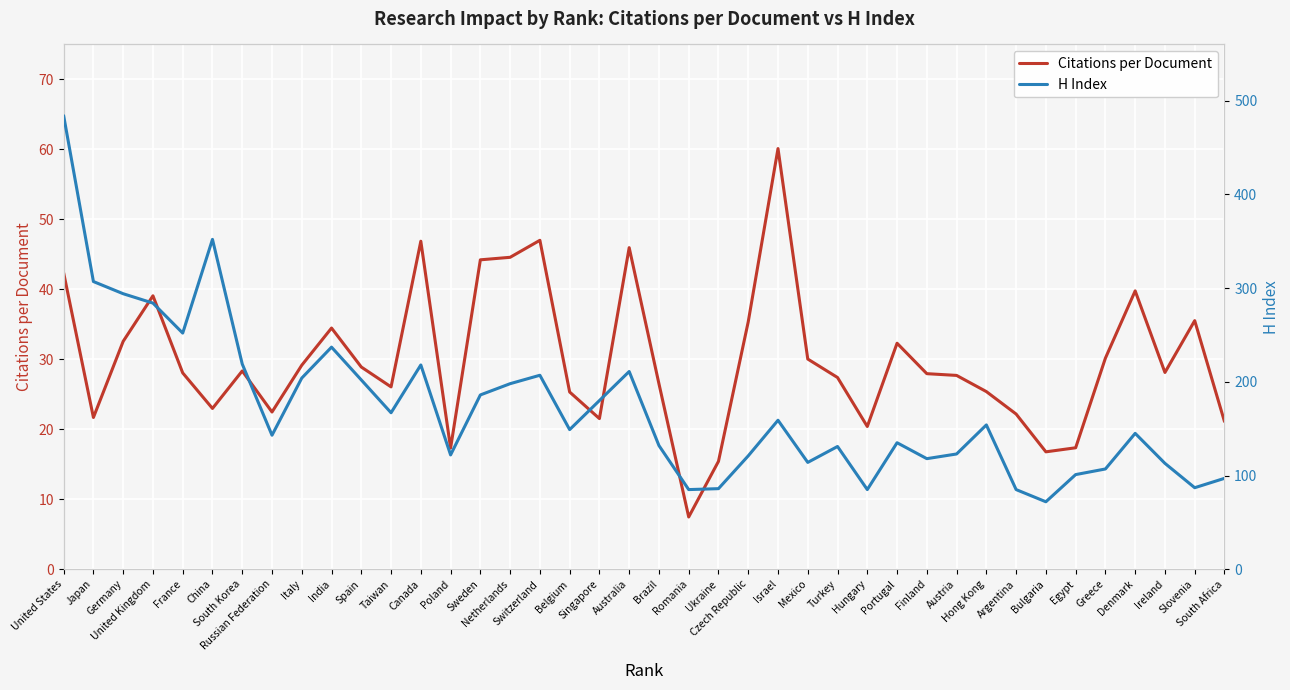

Reading right to left, transcribe all the data shown in this chart.

Citations per Document: South Africa=21.1	Slovenia=35.5	Ireland=28.1	Denmark=39.8	Greece=30.2	Egypt=17.4	Bulgaria=16.8	Argentina=22.2	Hong Kong=25.4	Austria=27.7	Finland=27.9	Portugal=32.3	Hungary=20.4	Turkey=27.4	Mexico=30.0	Israel=60.1	Czech Republic=35.4	Ukraine=15.4	Romania=7.5	Brazil=26.5	Australia=46.0	Singapore=21.5	Belgium=25.3	Switzerland=47.0	Netherlands=44.6	Sweden=44.2	Poland=17.3	Canada=46.9	Taiwan=26.1	Spain=28.9	India=34.5	Italy=29.2	Russian Federation=22.5	South Korea=28.3	China=23.0	France=28.1	United Kingdom=39.1	Germany=32.6	Japan=21.7	United States=42.4
H Index: South Africa=97.0	Slovenia=87.0	Ireland=113.0	Denmark=145.0	Greece=107.0	Egypt=101.0	Bulgaria=72.0	Argentina=85.0	Hong Kong=154.0	Austria=123.0	Finland=118.0	Portugal=135.0	Hungary=85.0	Turkey=131.0	Mexico=114.0	Israel=159.0	Czech Republic=121.0	Ukraine=86.0	Romania=85.0	Brazil=132.0	Australia=211.0	Singapore=180.0	Belgium=149.0	Switzerland=207.0	Netherlands=198.0	Sweden=186.0	Poland=122.0	Canada=218.0	Taiwan=167.0	Spain=202.0	India=237.0	Italy=204.0	Russian Federation=143.0	South Korea=219.0	China=352.0	France=252.0	United Kingdom=284.0	Germany=294.0	Japan=307.0	United States=484.0